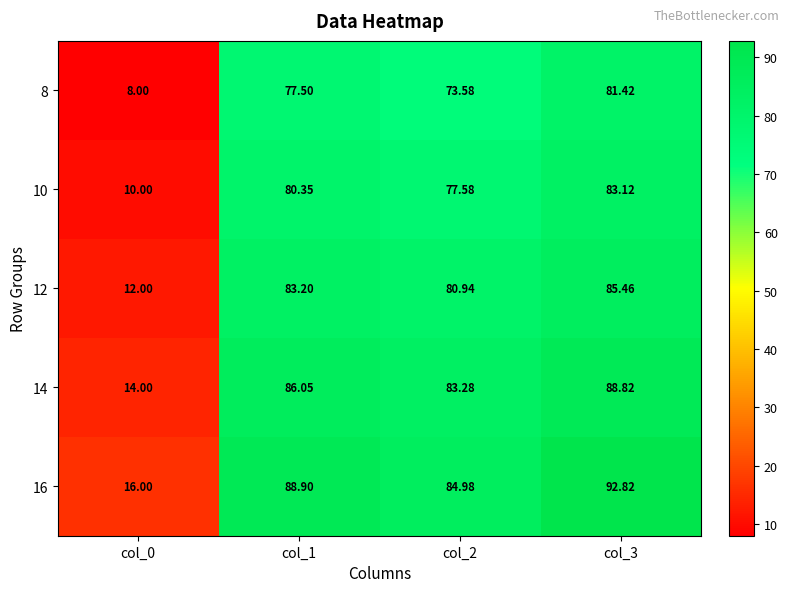

Is the value of 8 at col_1 greater than the value of 14 at col_3?

No